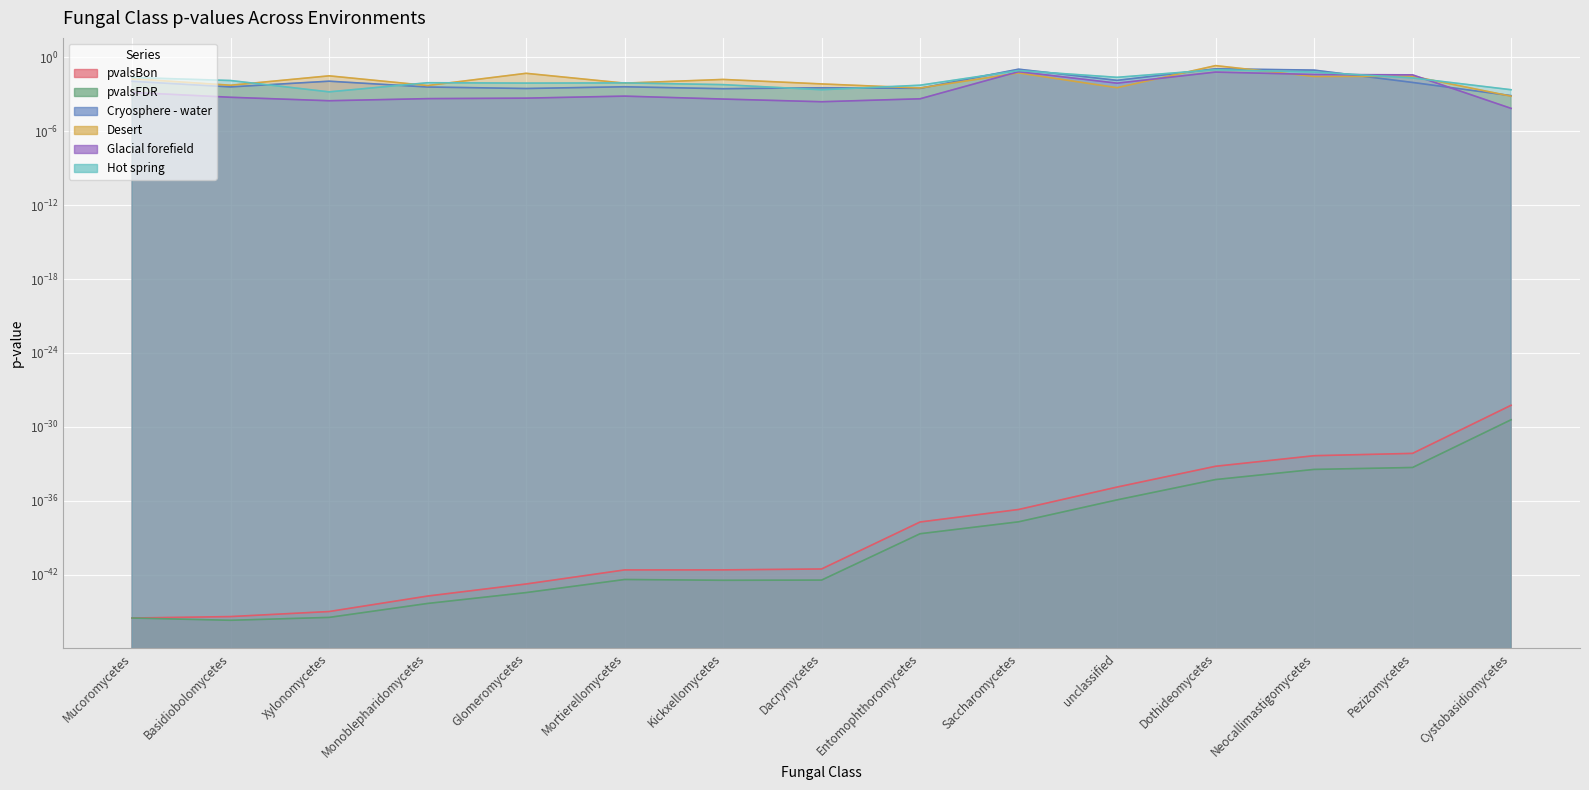

At which category is the sum across all series the highest?

Dothideomycetes